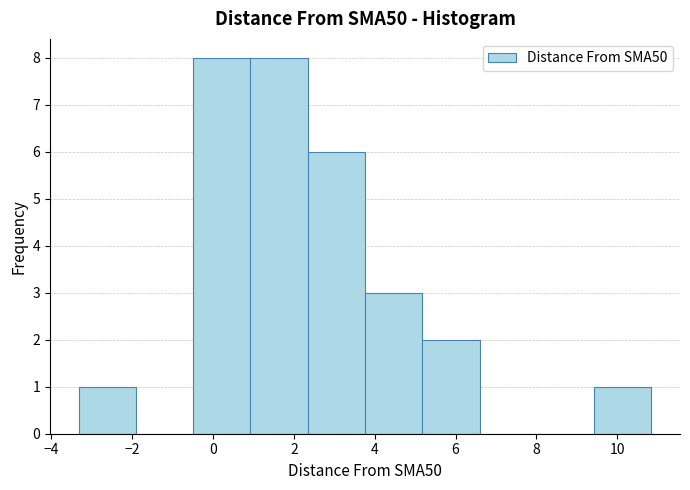

How tall is the bar that spans 2.4 to 3.8 on the x-axis? Neither the bar edges nor the heights are printed on the chart, so give them approximately, as read against the axes.

6